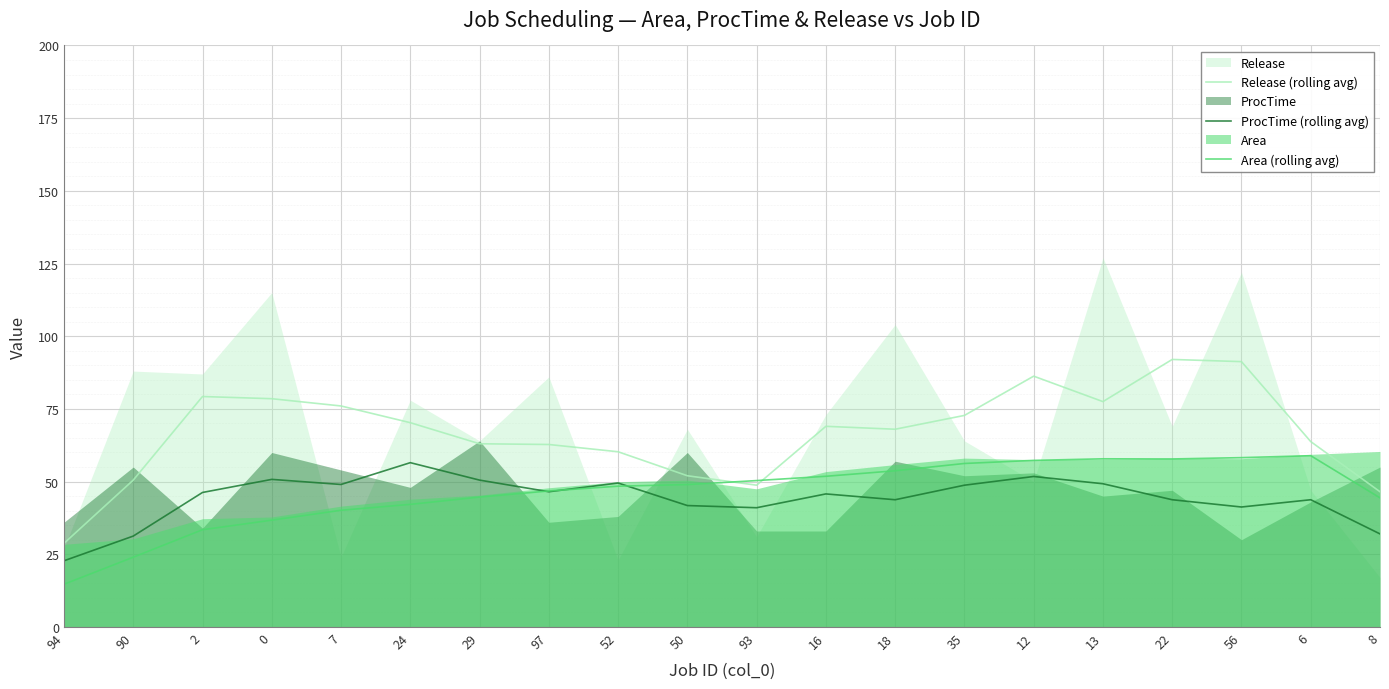

Which series has the largest total across all categories?

Release (rolling avg)